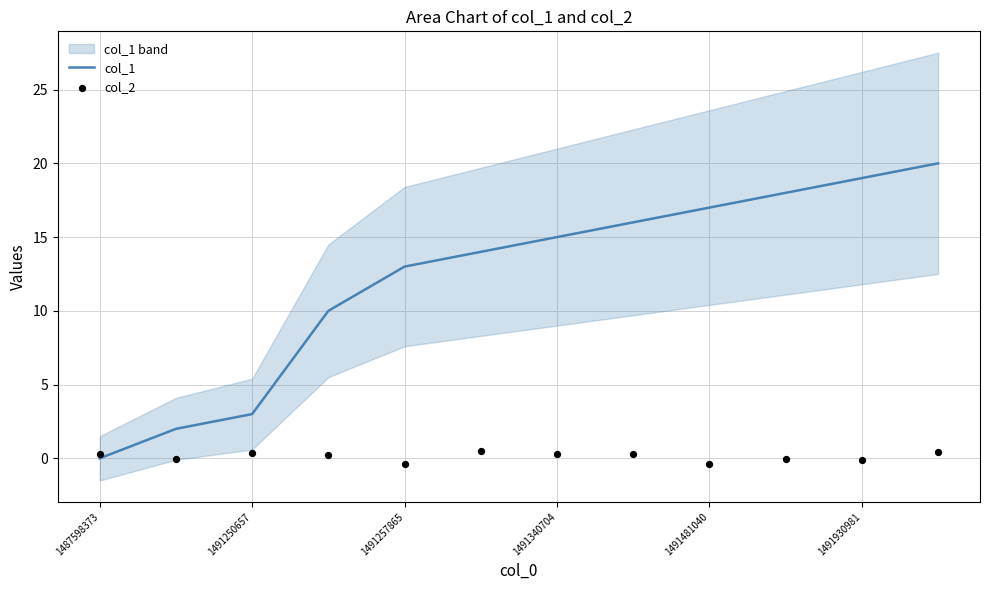

Which series reaches the maximum Y coordinate?

col_1